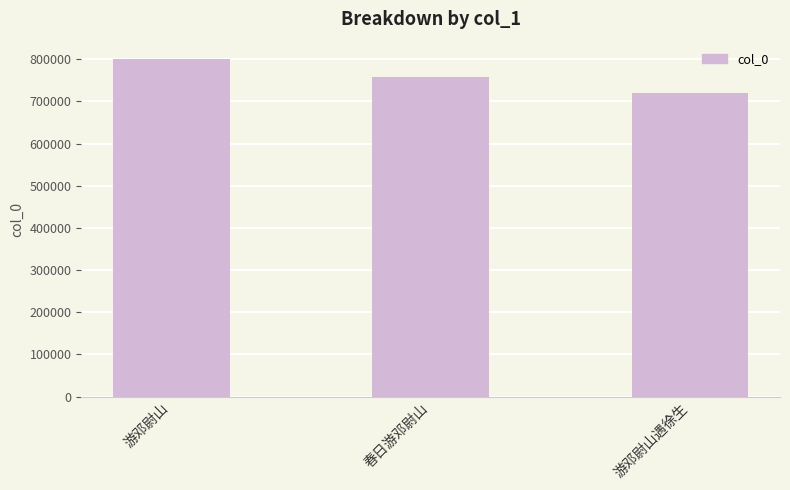

Reading left to right, list all the values displayed in this chart.

801438	756656	720159